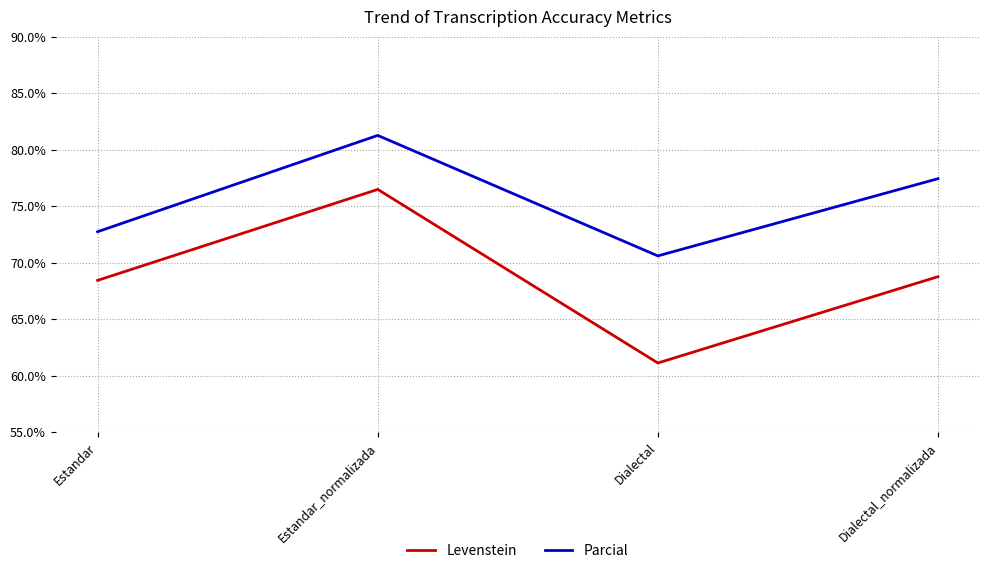

What is the total value across all series at Dialectal_normalizada?

146.2